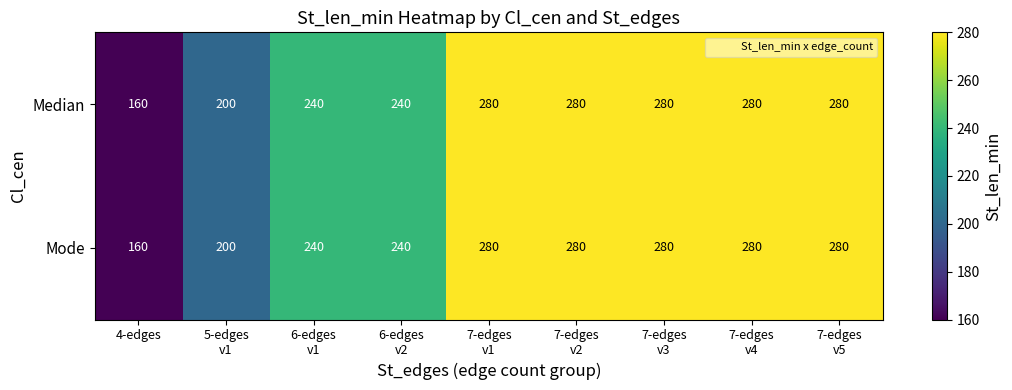

What is the maximum value shown in the chart?

280